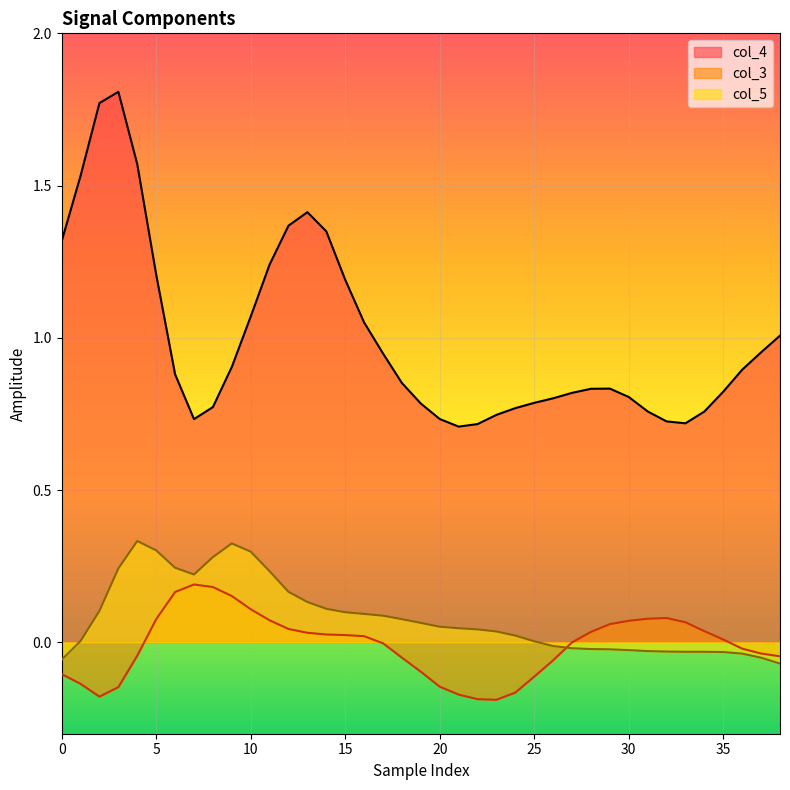

In col_4, how many points are lower than both neighbors (excluding endpoints)?

3